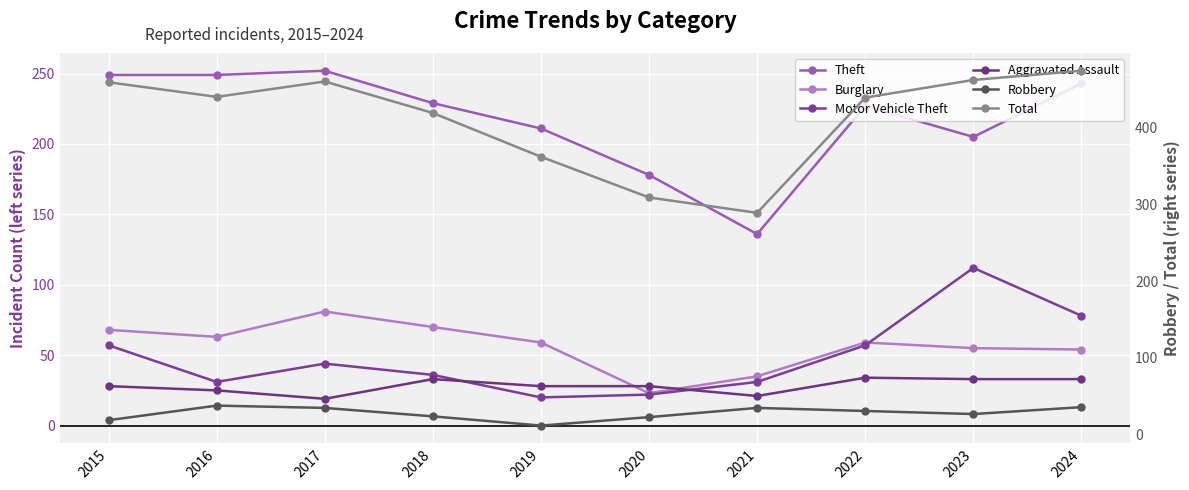

What is the total value across all series at 2016?

846